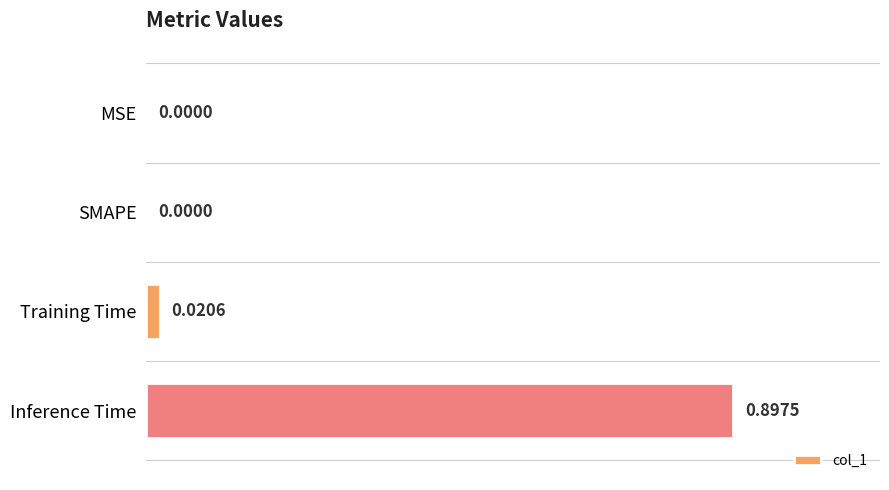

Between Inference Time and Training Time, which is larger?

Inference Time